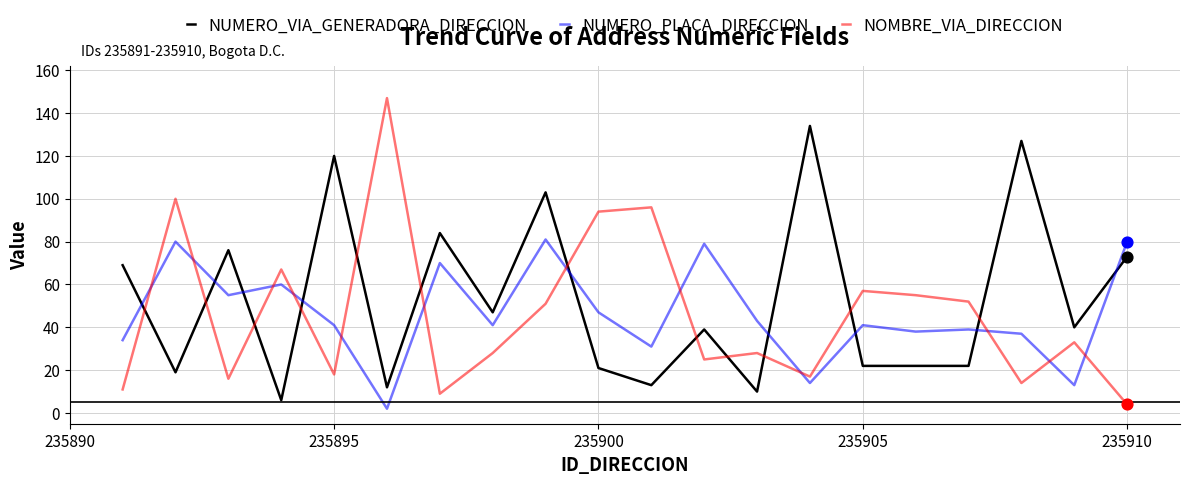

Which series has the largest range (max minus min)?

NOMBRE_VIA_DIRECCION